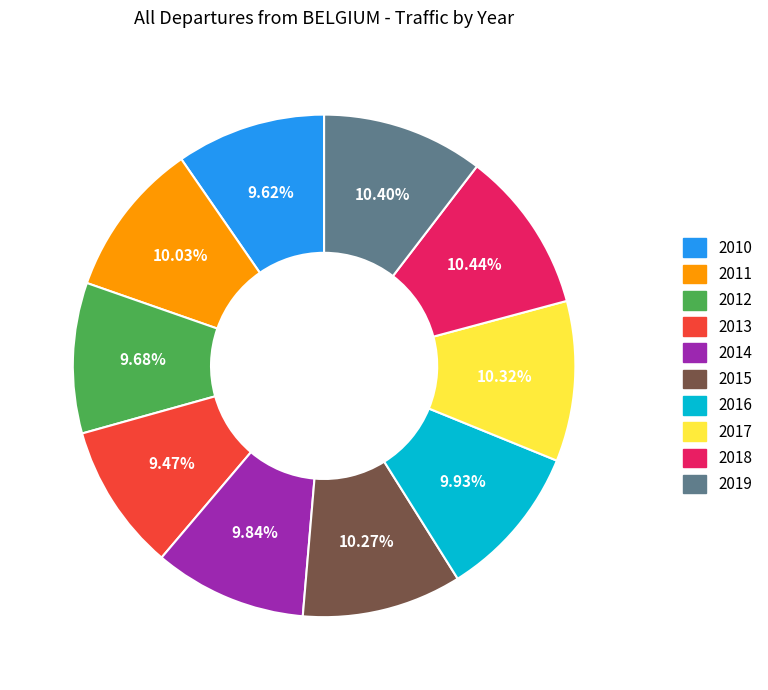

How much of the chart is everything except 2012?

90.3%